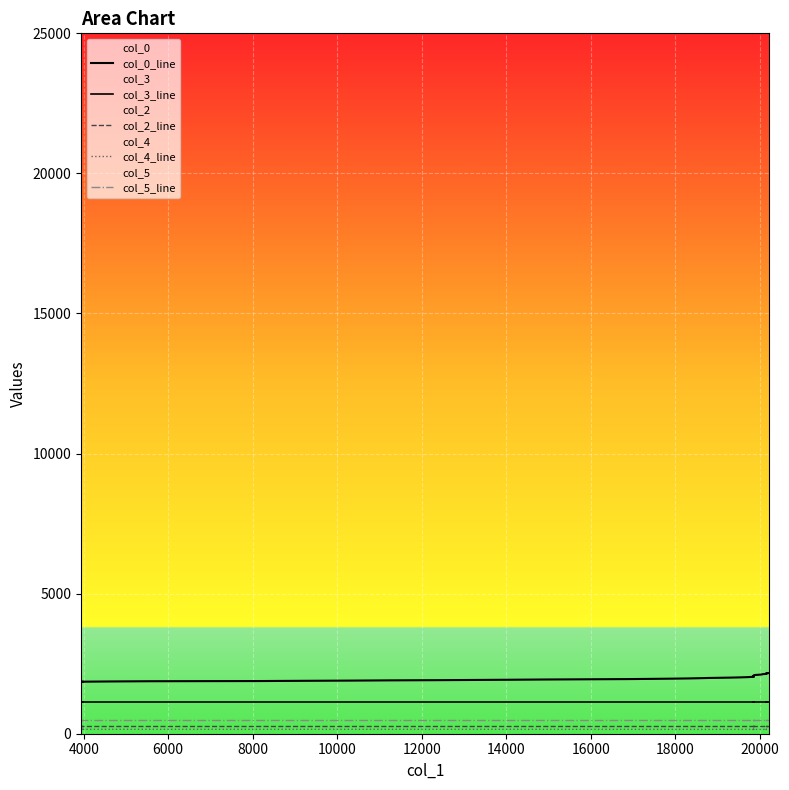

List the series in order of their peak value, lowest first.

col_4_line, col_2_line, col_5_line, col_3_line, col_0_line